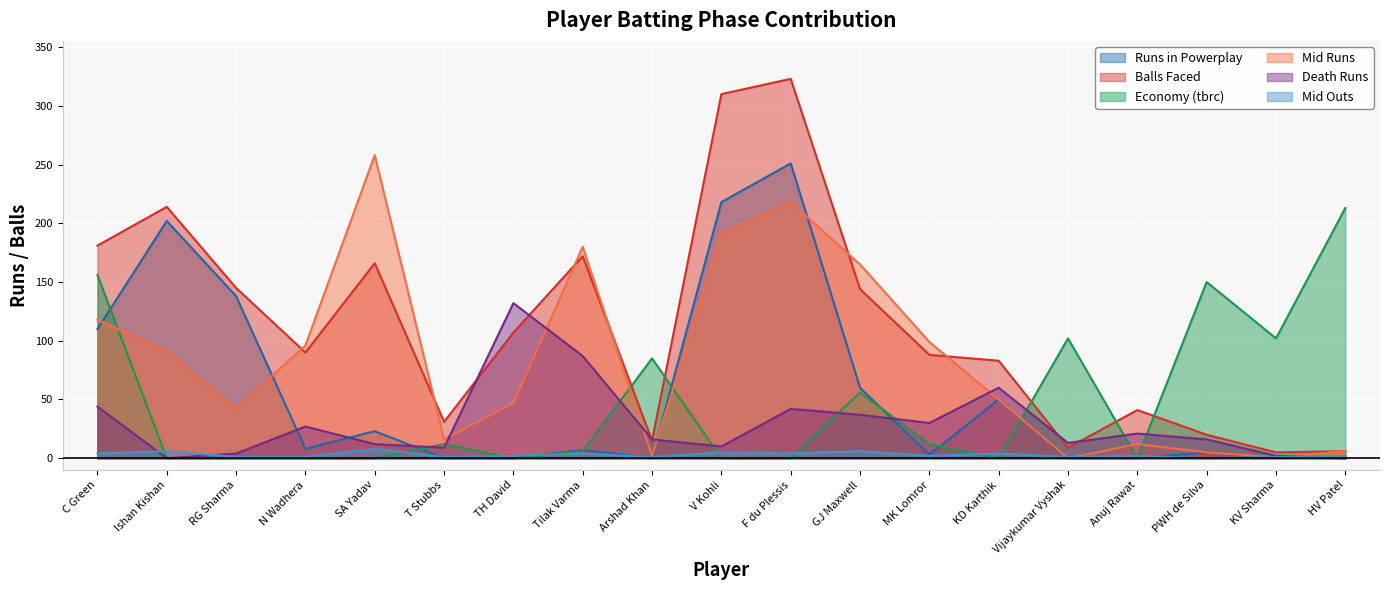

Where is the first local minimum for Economy (tbrc)?

TH David